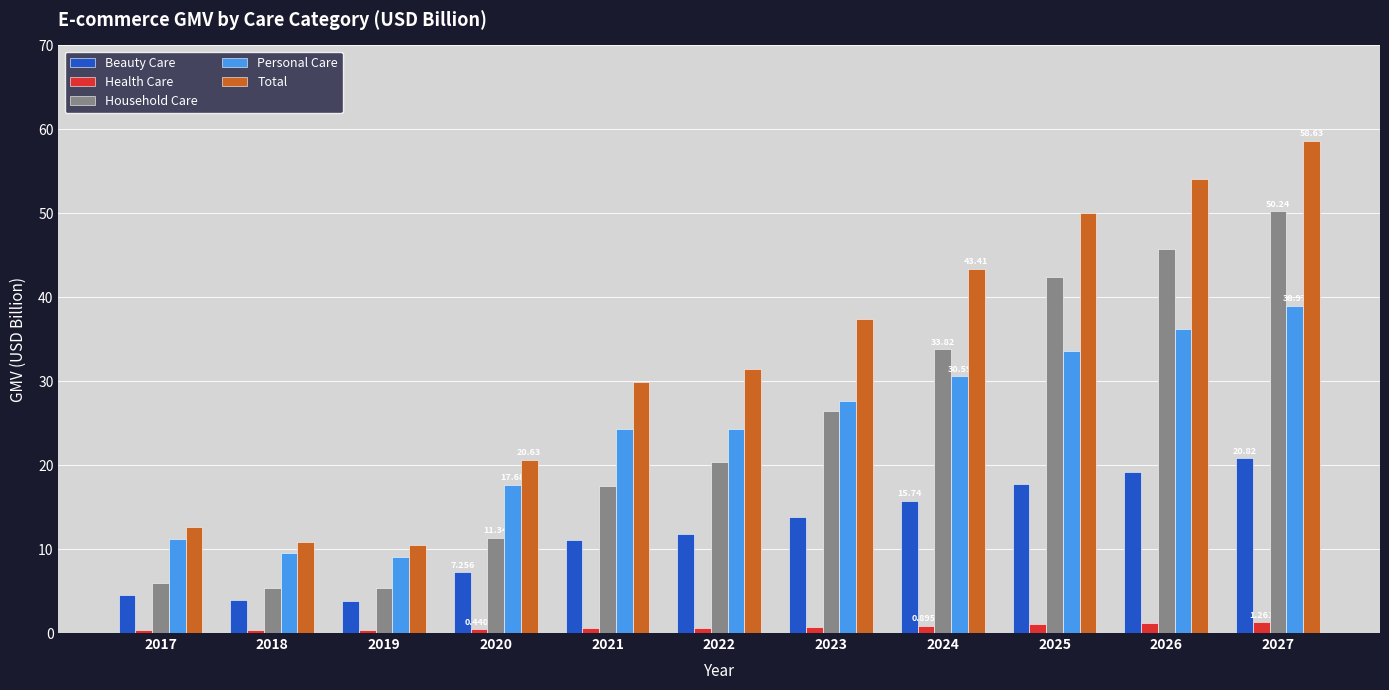

At 2026, list the series in order from smallest to largest.

Health Care, Beauty Care, Personal Care, Household Care, Total